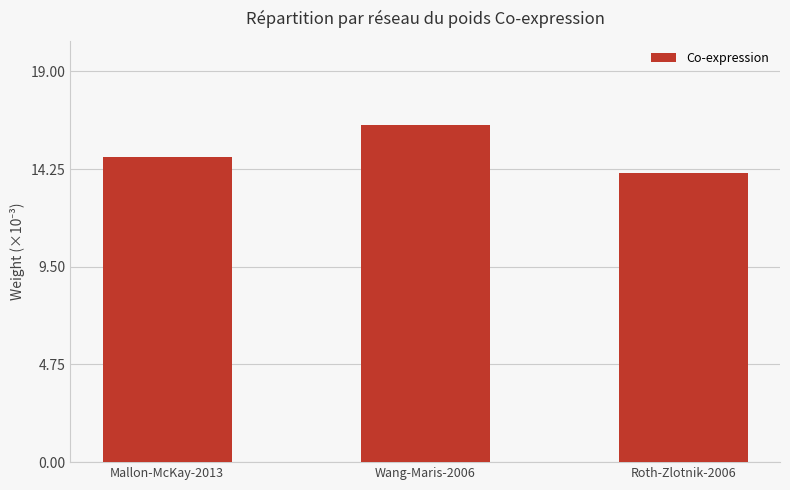

Count the number of data series in this chart.

1